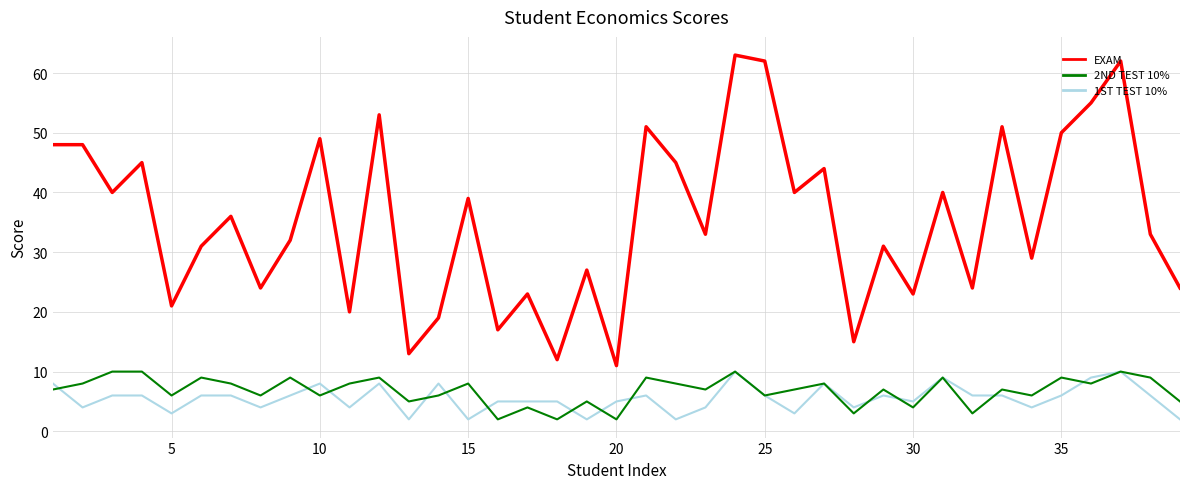

Which series has the widest spread of values?

EXAM